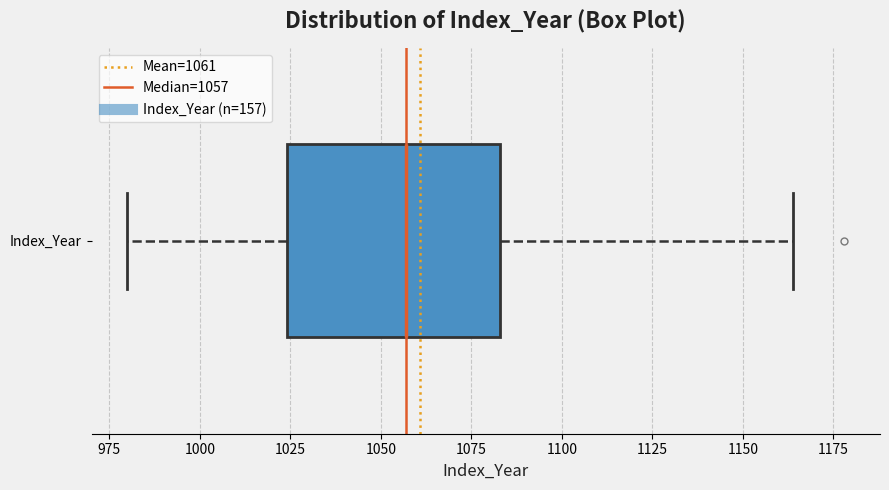

Where is the right edge of the box for Index_Year on the x-axis? The values are not printed on the chart, so give them approximately, as read against the axis.

1085